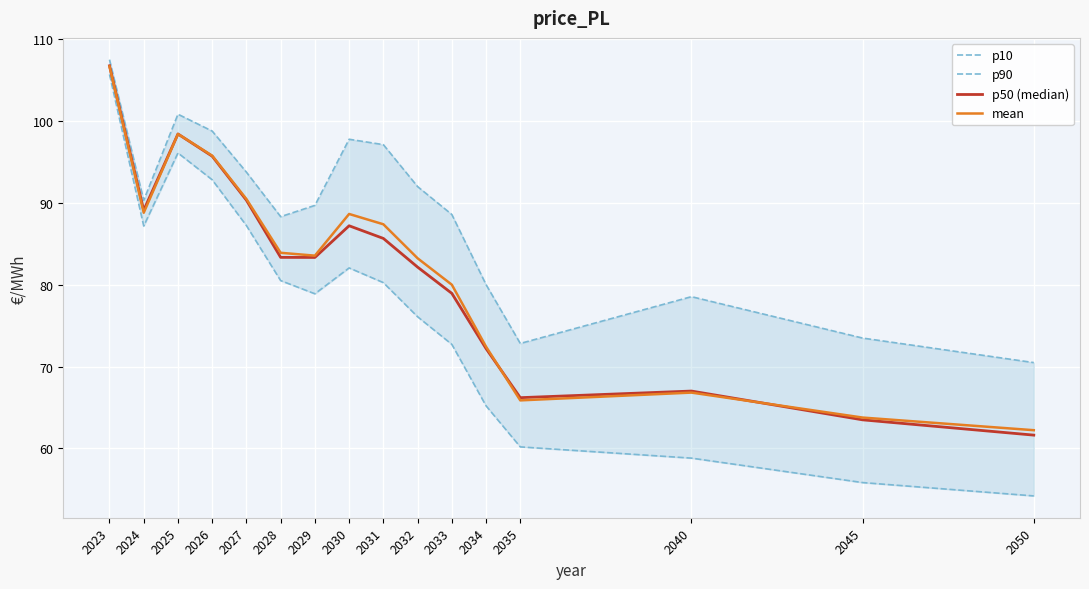

At which category is the sum across all series the highest?

2023